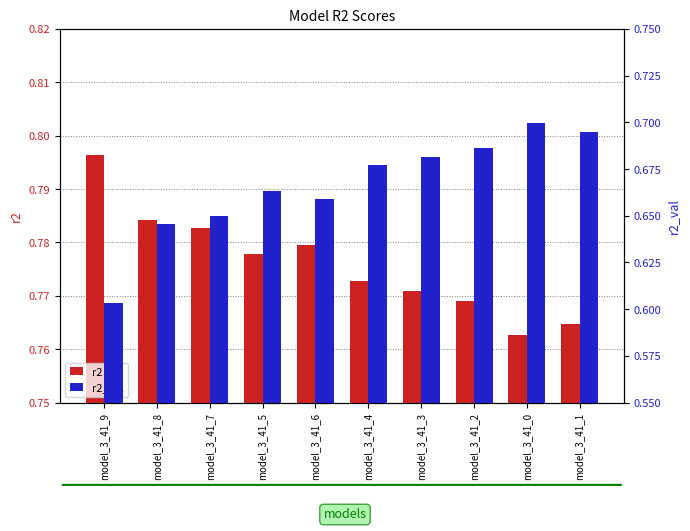

What position from the left is model_3_41_4?

6